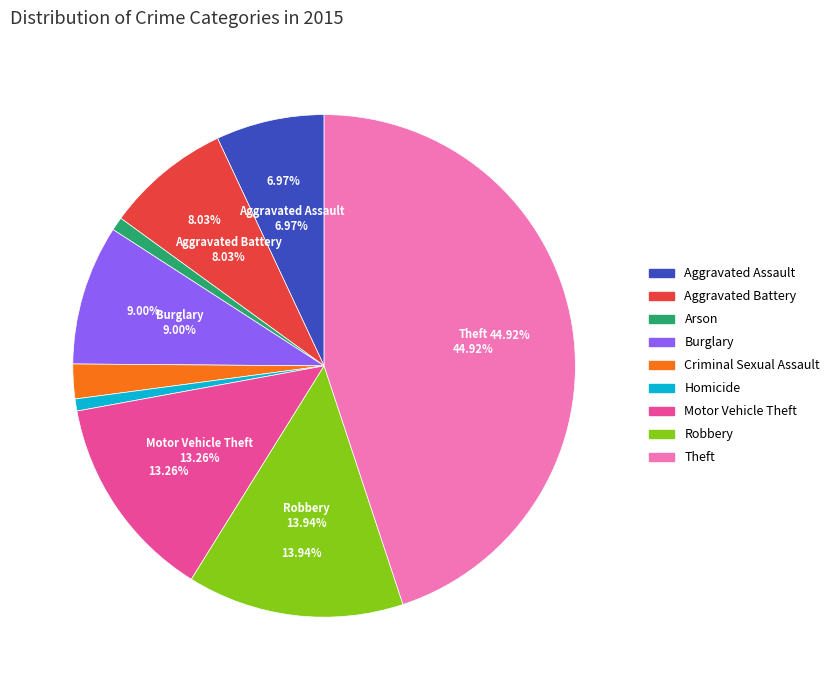

Is there any slice that represents more than half of the pie?

No